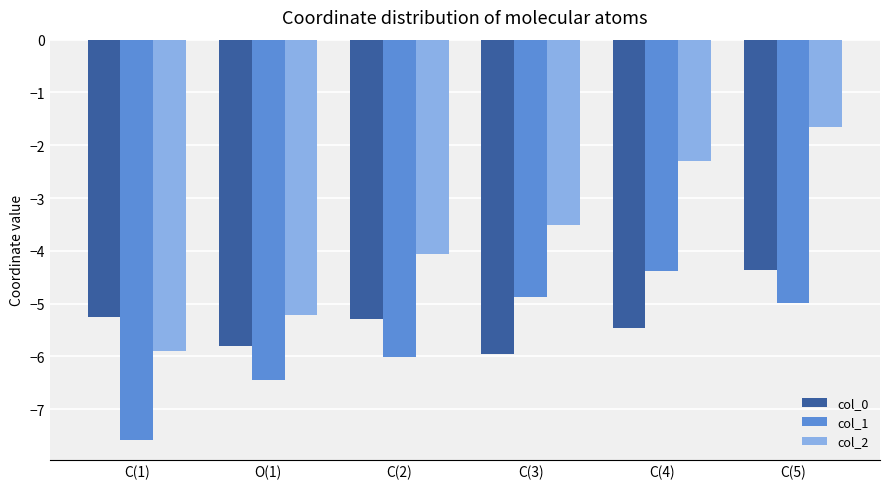

What is the difference between the maximum and minimum values in the col_1 series?

3.2